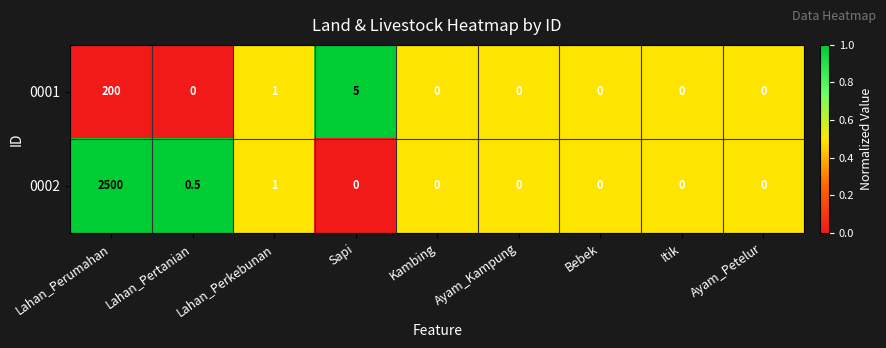

What is the sum of the 0002 values at Kambing and Lahan_Perkebunan?

1.0